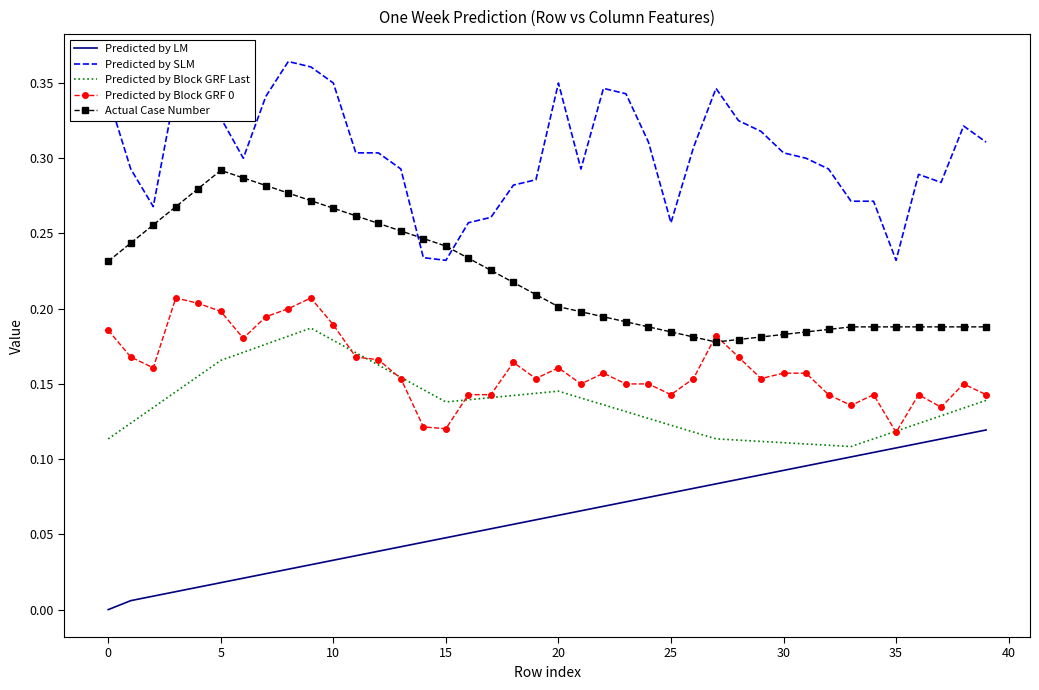

How many categories are shown in the chart?

40